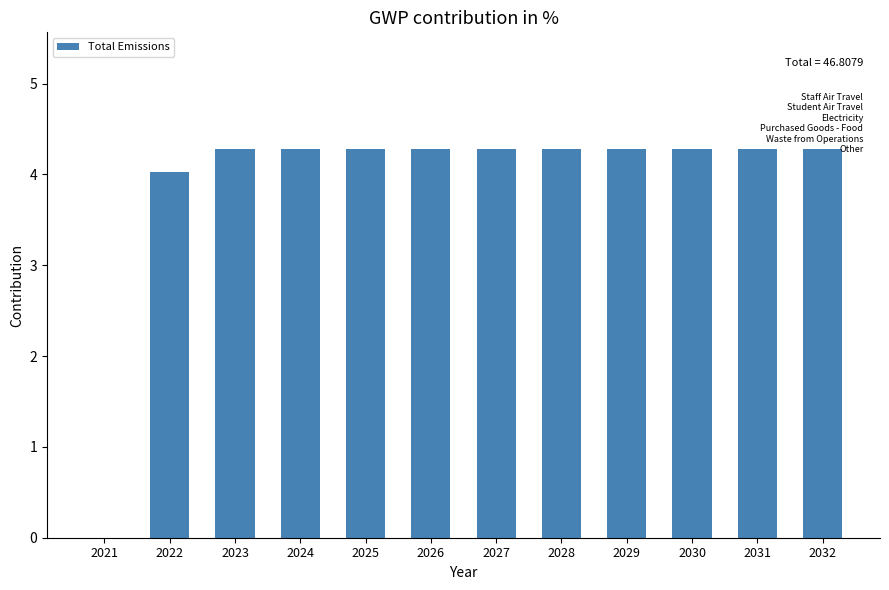

What is the sum of all values?

46.8